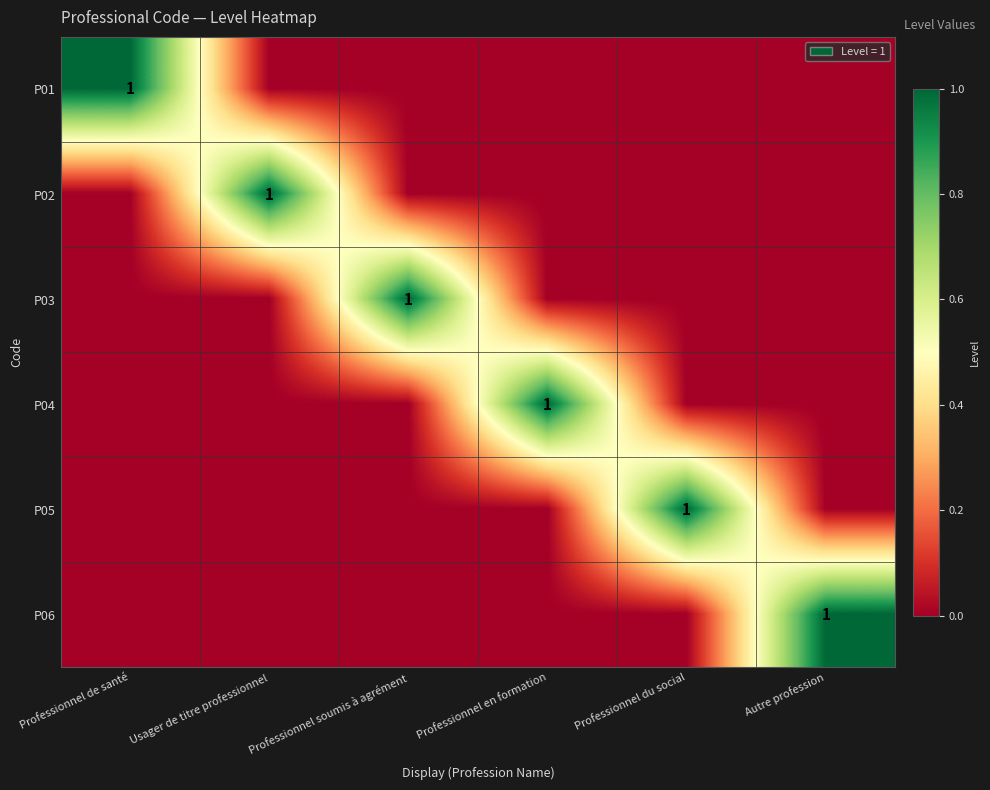

Which series has the largest range (max minus min)?

P01